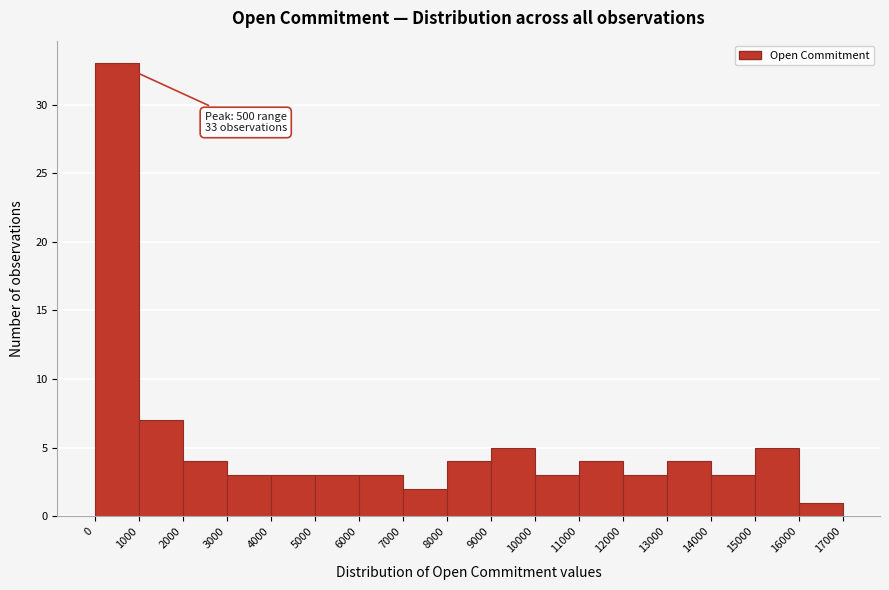

Which range on the x-axis has the tallest bar?

0 to 1000